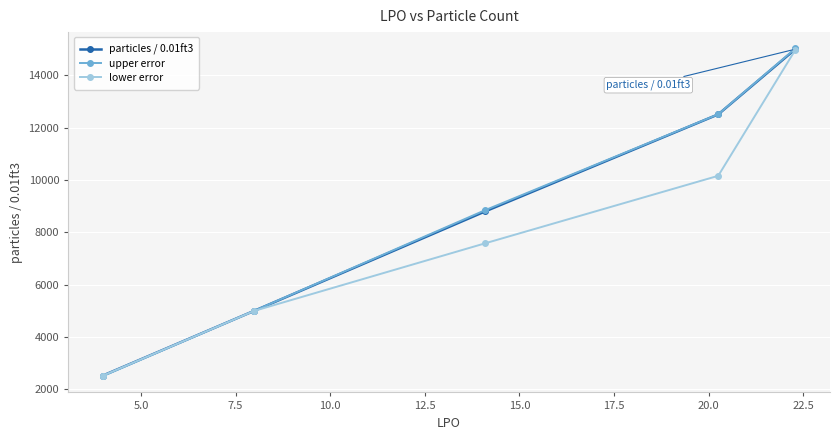

Which series has the largest range (max minus min)?

upper error